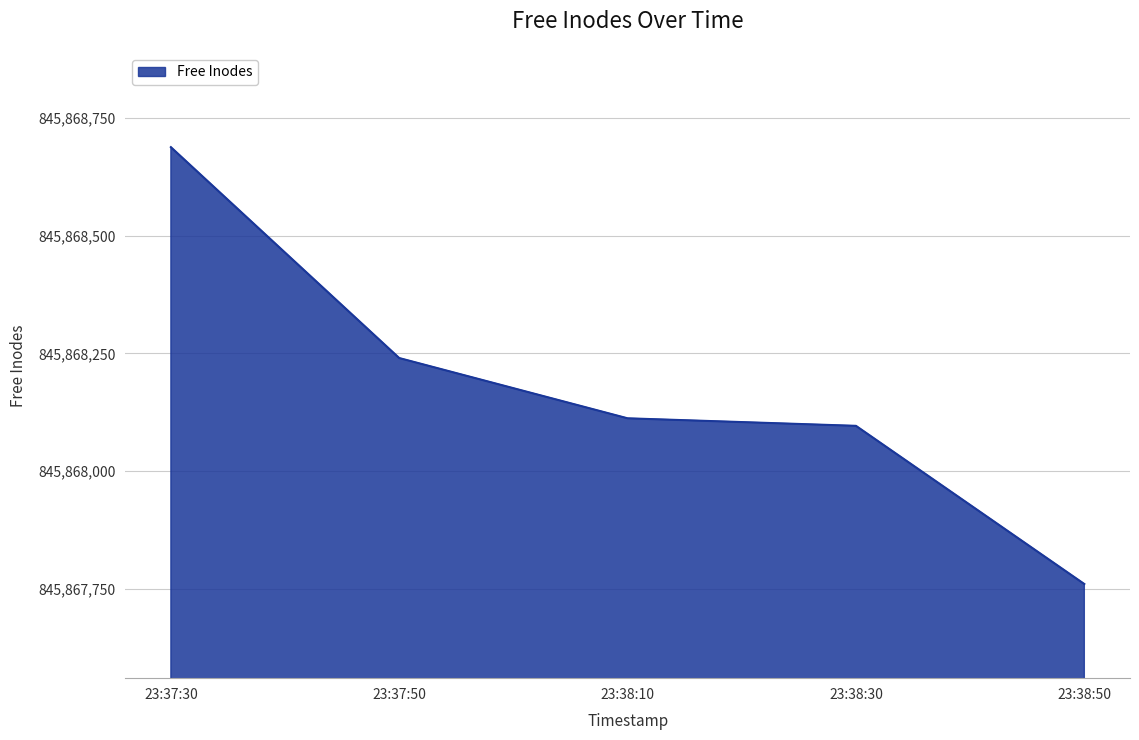

Rank the categories by value from lowest to highest.

23:38:50, 23:38:30, 23:38:10, 23:37:50, 23:37:30